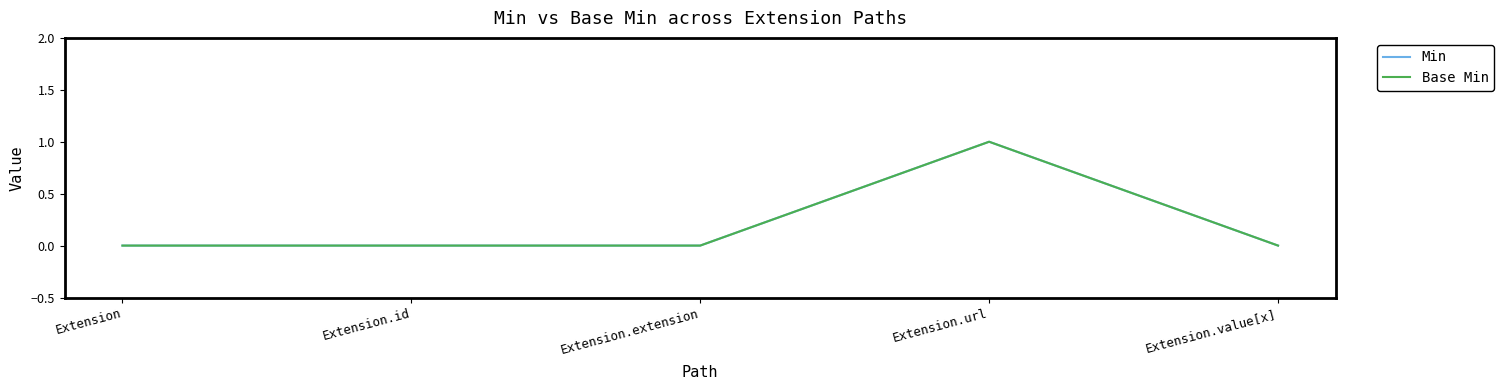

At which label does Base Min reach its peak?

Extension.url